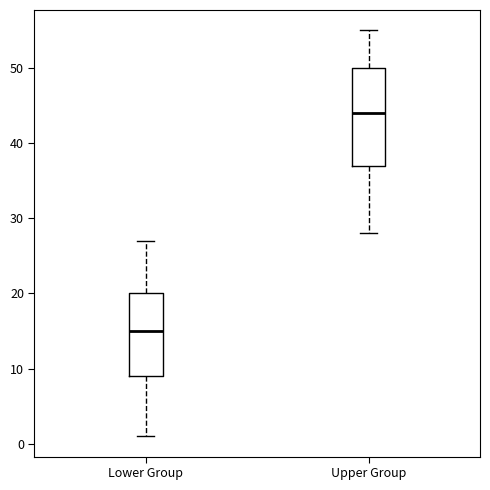

Which box's median line is the lowest?

Lower Group